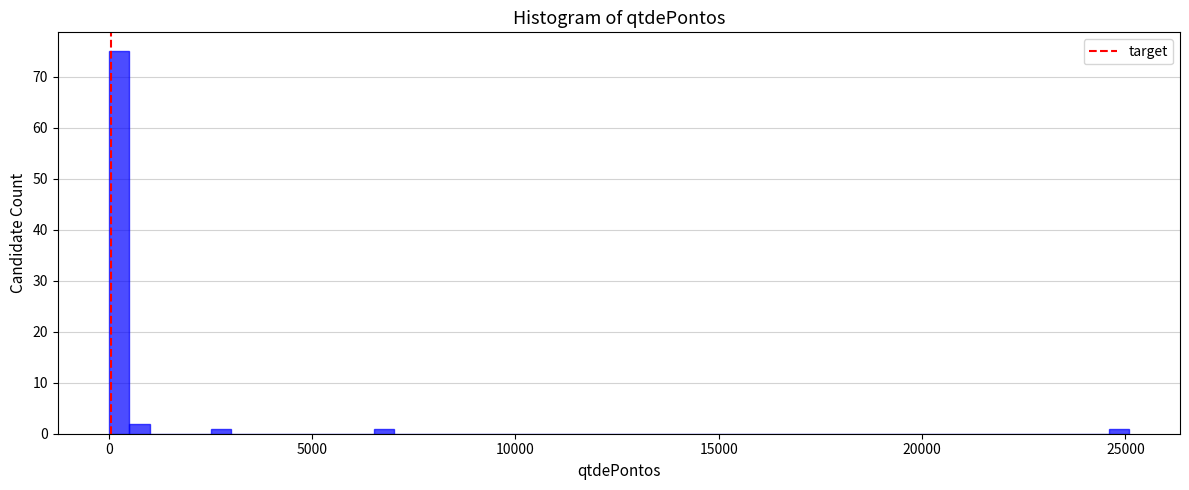

Read against the x-axis, roughly where is the centre of the tallest bar?

500